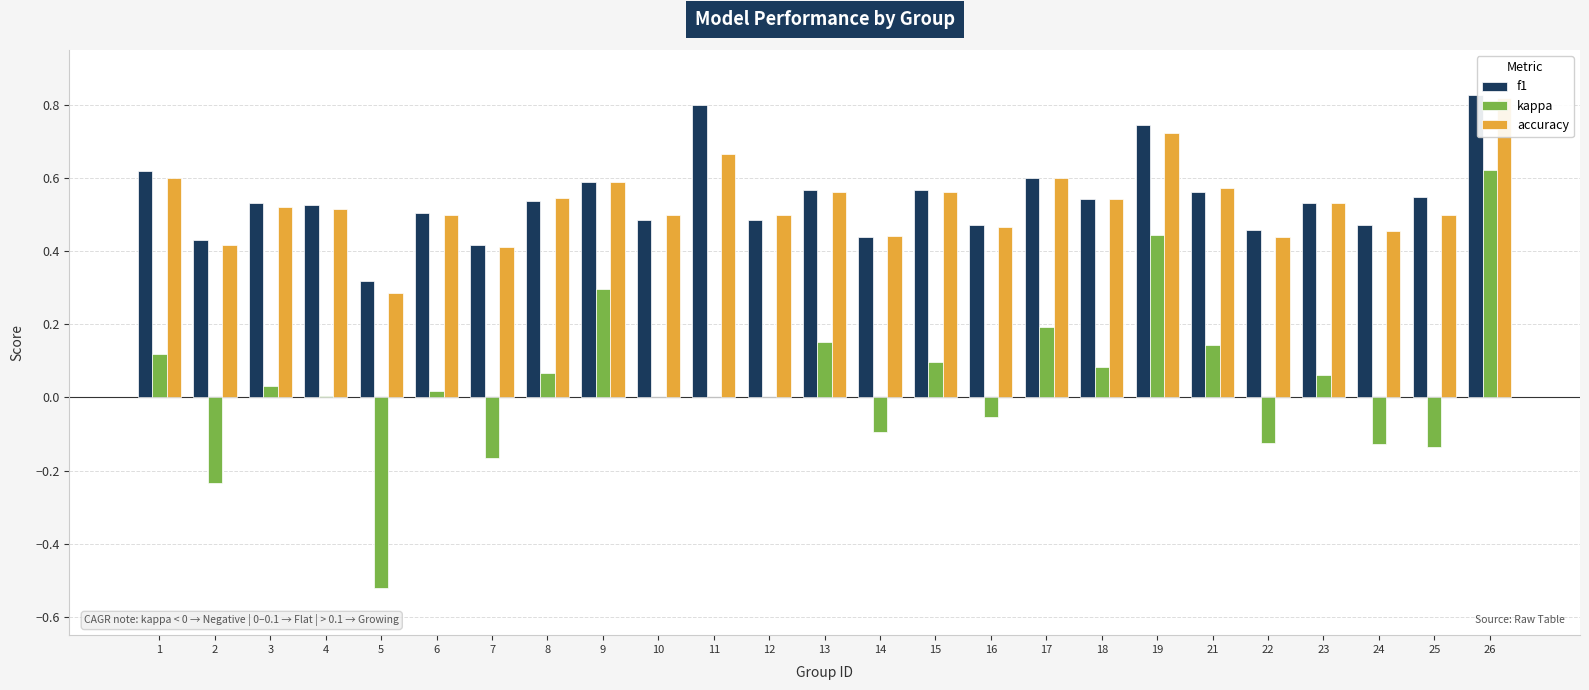

Which series changed the most between 13 and 26?

kappa